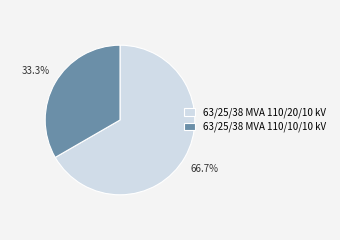

Which category accounts for the majority?

63/25/38 MVA 110/20/10 kV